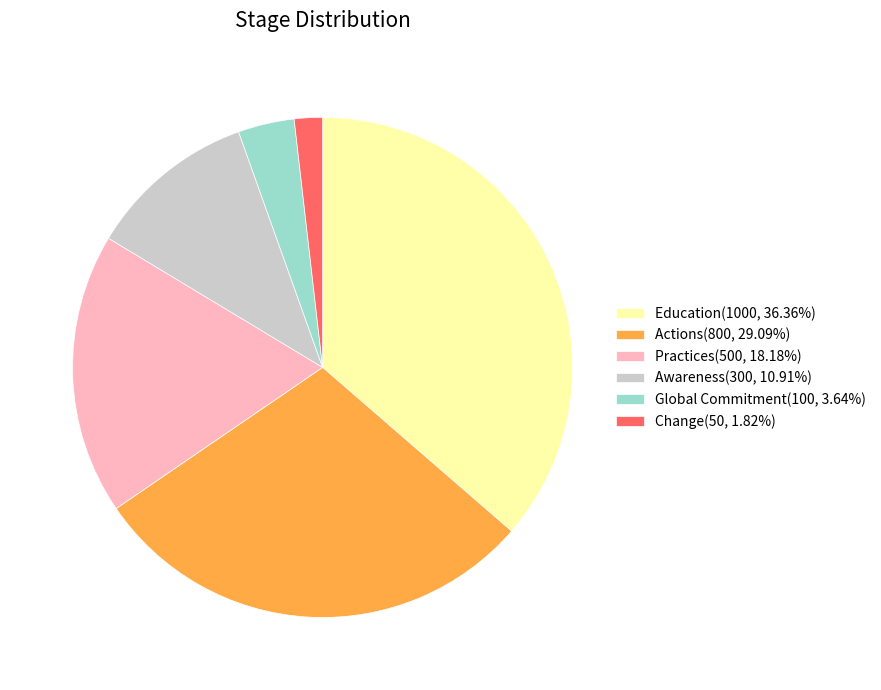

Does any single category account for the majority?

No